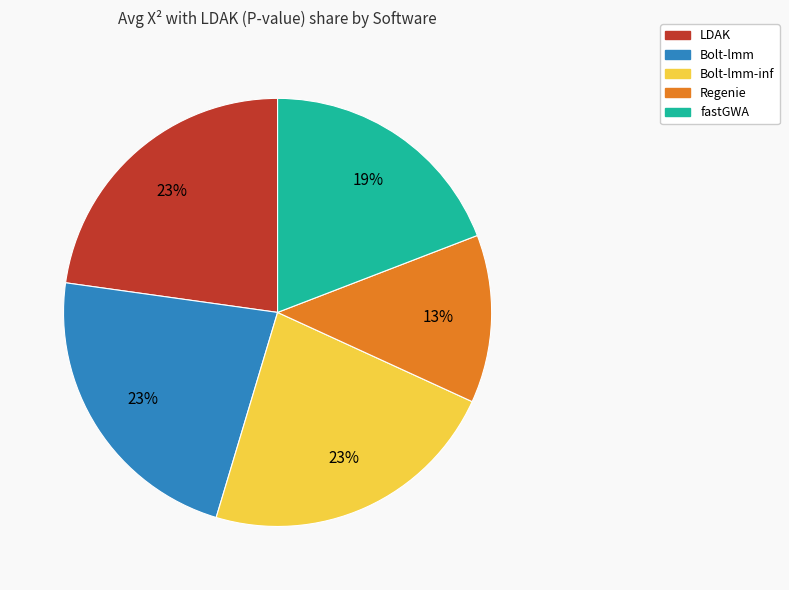

The Bolt-lmm-inf slice represents 23% of the pie. True or false?

True